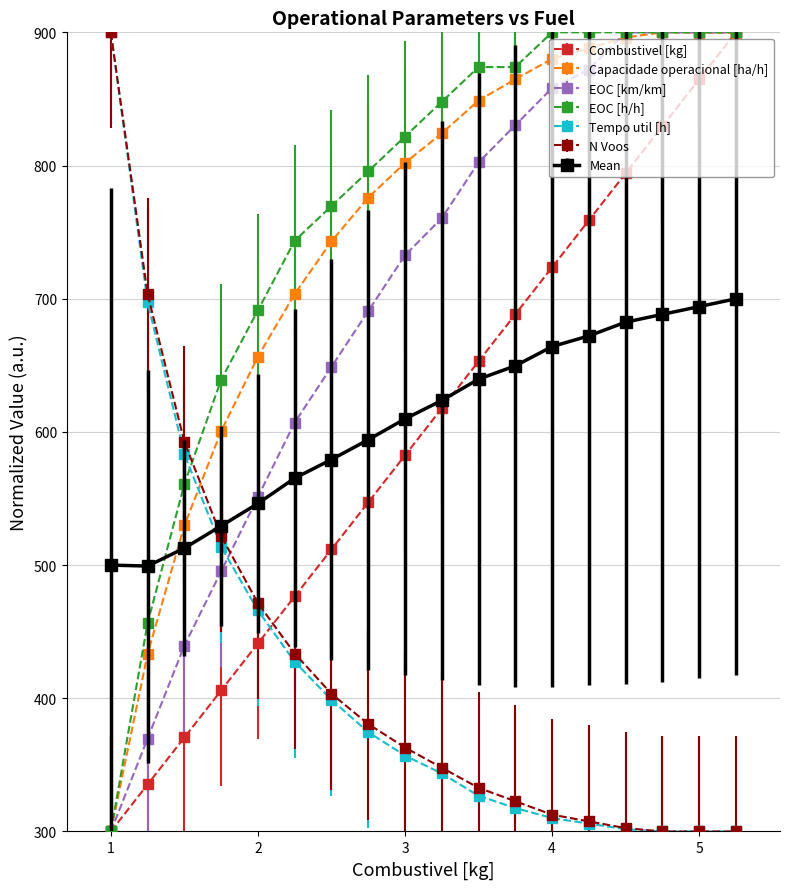

True or false: Combustivel [kg] has more than 2 points higher than both neighbors.

False